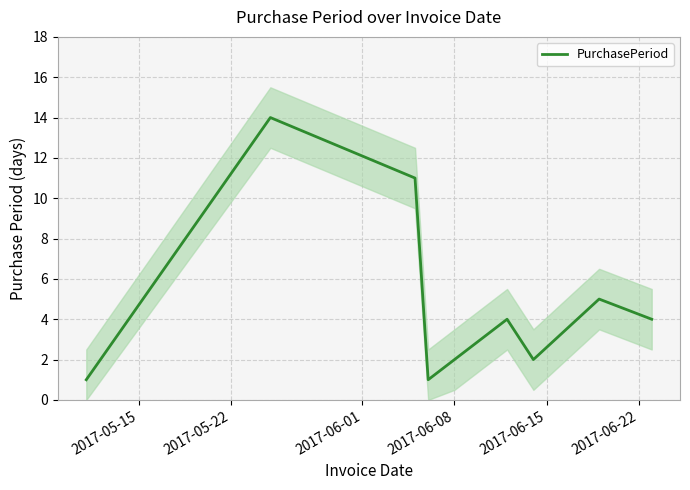

What is the highest value of the PurchasePeriod series?

14